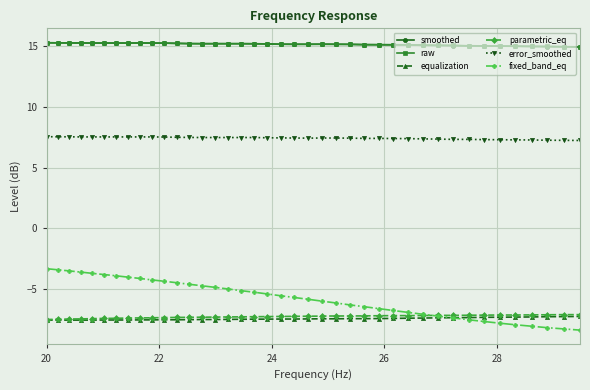

True or false: fixed_band_eq and raw cross at least once.

False